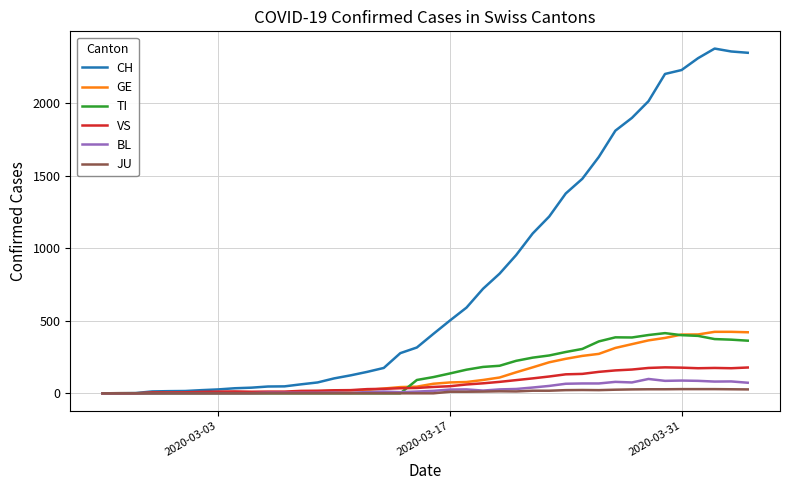

Which series has the largest range (max minus min)?

CH